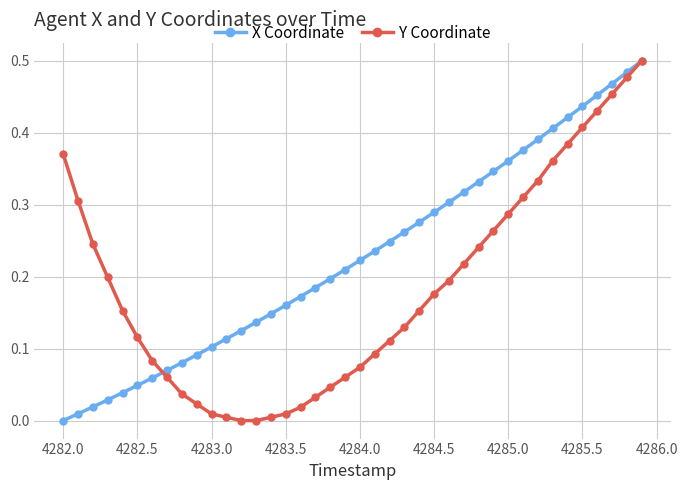

Which series has the largest total across all categories?

X Coordinate